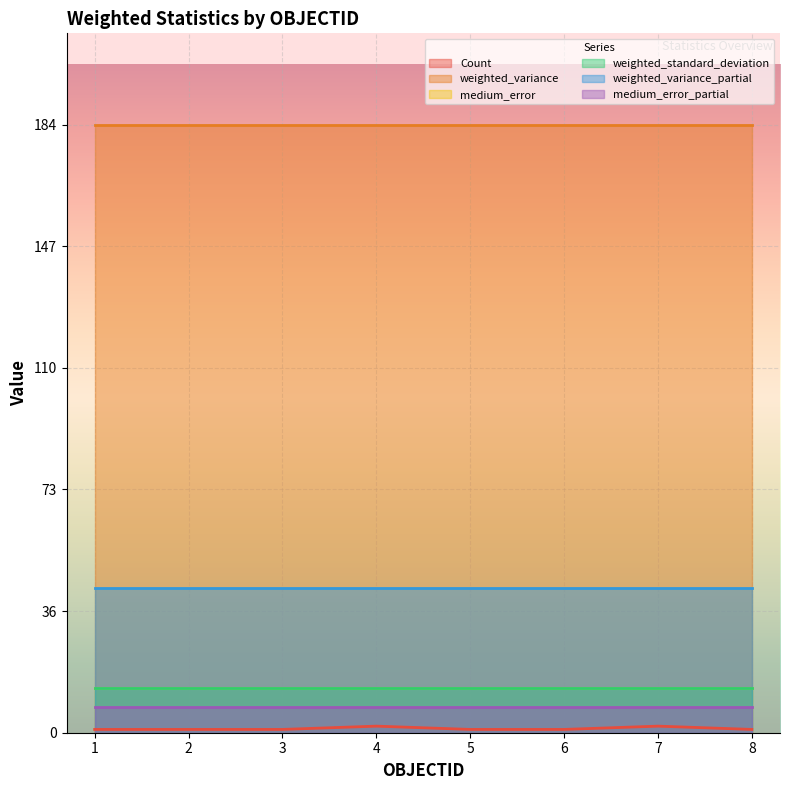

True or false: weighted_standard_deviation and Count intersect in this chart.

False